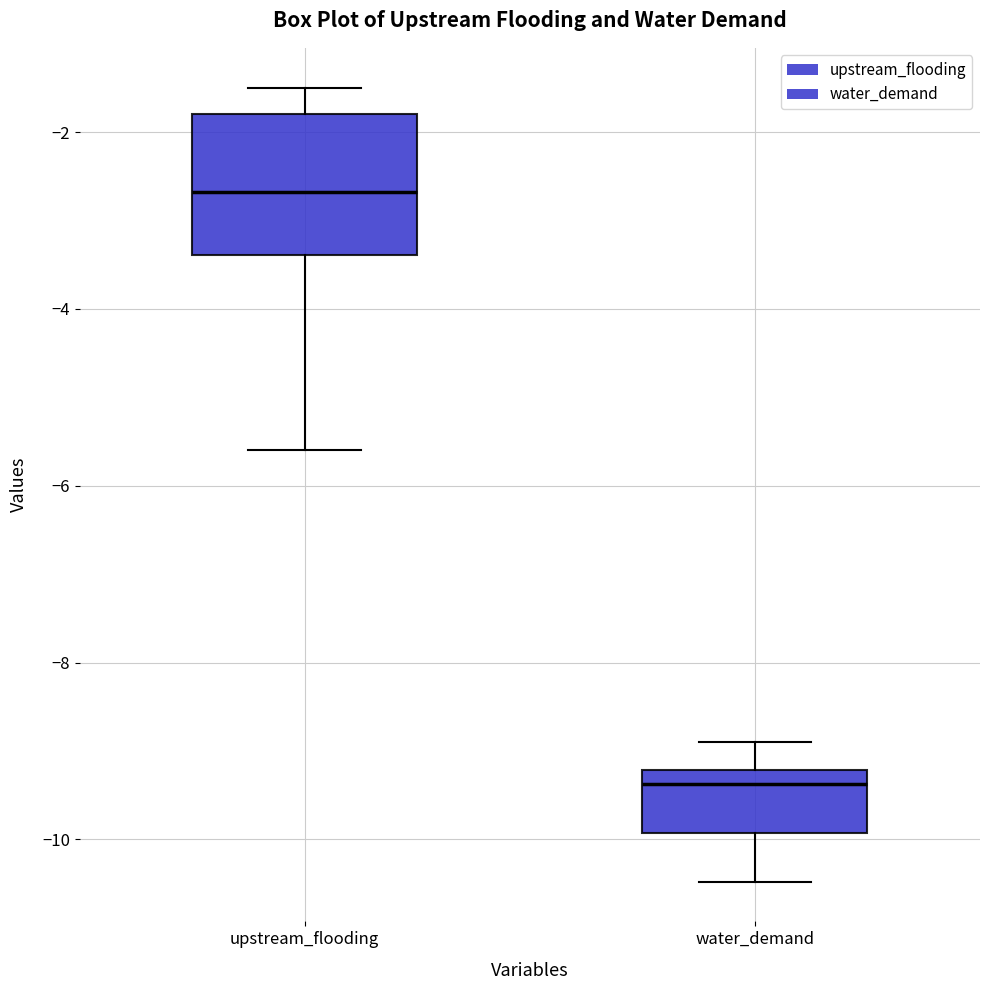

Reading left to right, transcribe this box plot: for each box, give where its median line is, the range the box spans, and where its two whiskers end, as read against the y-axis. The values are not printed on the chart, so give them approximately, as read against the axis.

upstream_flooding: median -2.6, box -3.4 to -1.8, whiskers -5.6 to -1.4
water_demand: median -9.4, box -10.0 to -9.2, whiskers -10.4 to -9.0